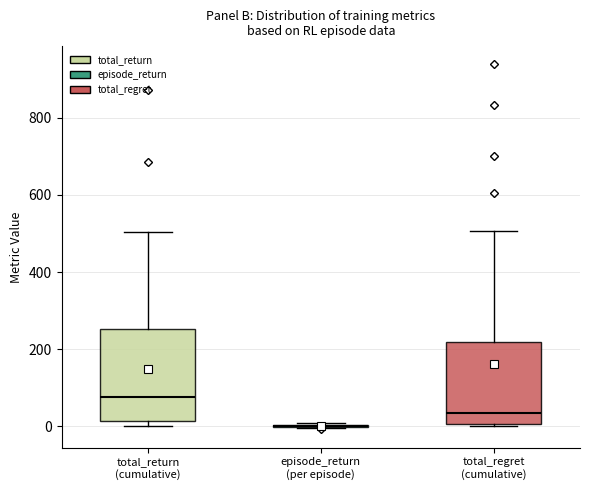

Reading left to right, read every box against the y-axis: the position of its median line, the range the box covers, and the ends of its whiskers. The values are not printed on the chart, so give them approximately, as read against the axis.

total_return (cumulative): median 80, box 20 to 260, whiskers 0 to 500
episode_return (per episode): box collapsed to a line at 0, whiskers 0 to 0
total_regret (cumulative): median 40, box 0 to 220, whiskers 0 to 500